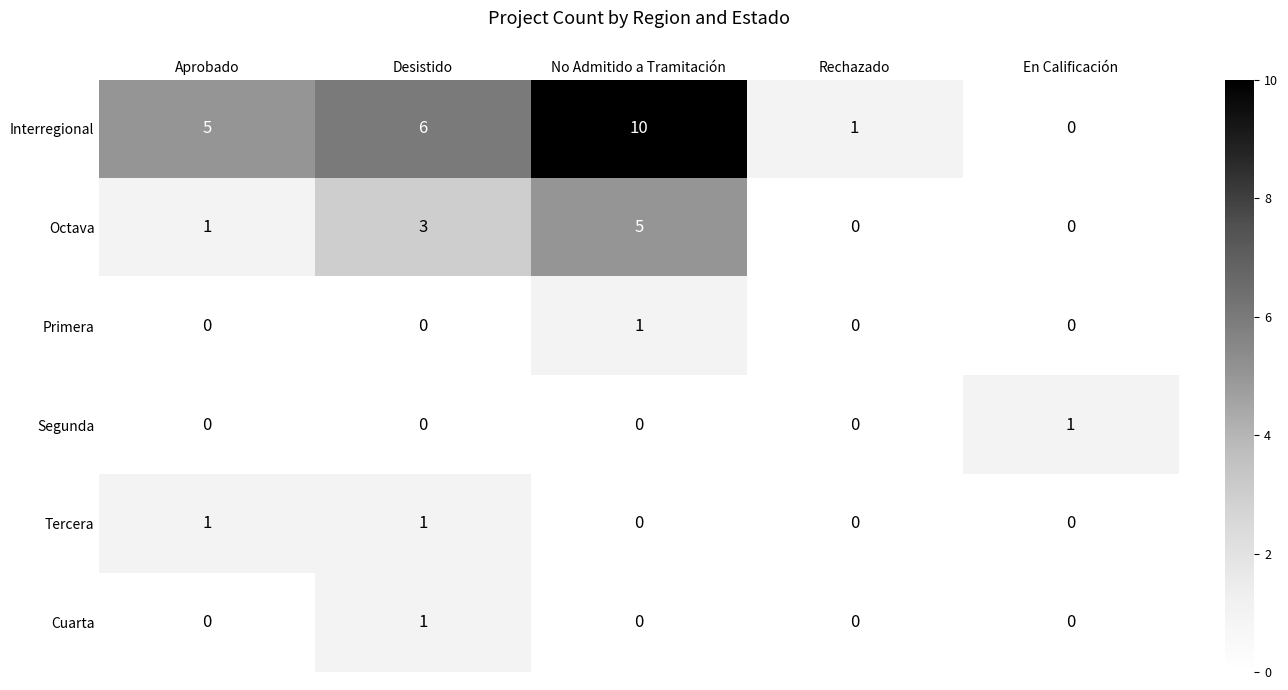

True or false: Segunda has a value of 0 at En Calificación.

False